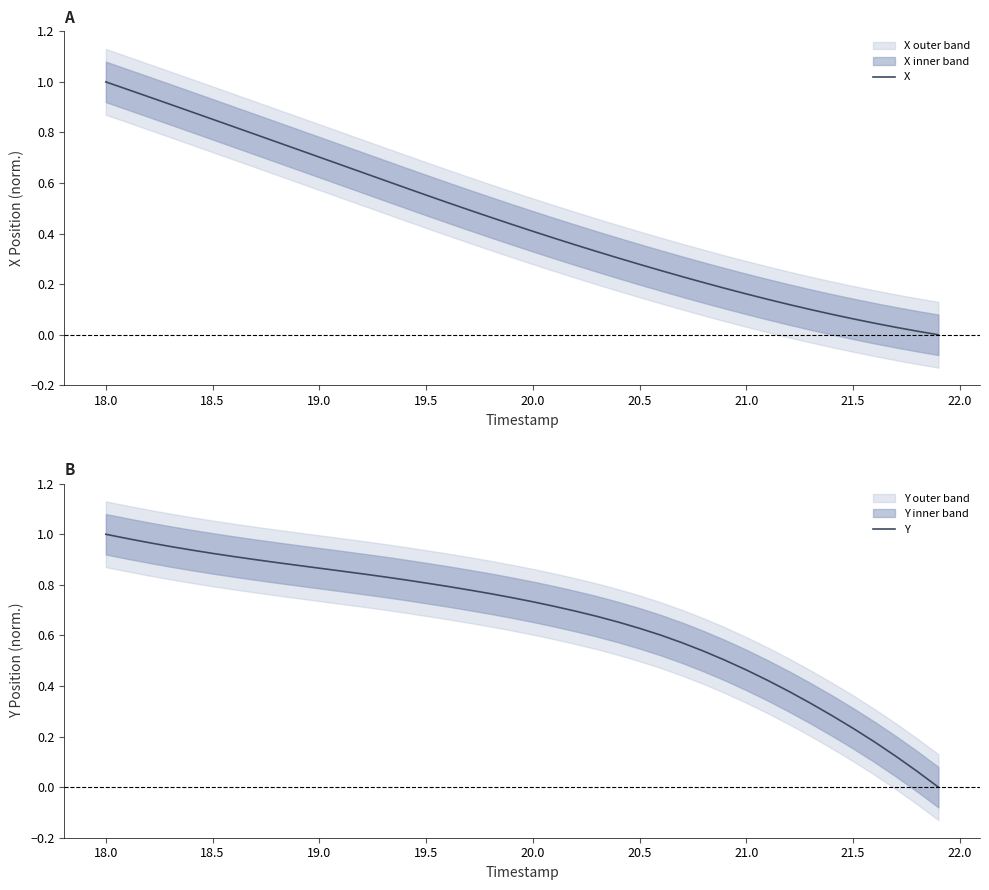

Does the chart have visible grid lines?

No